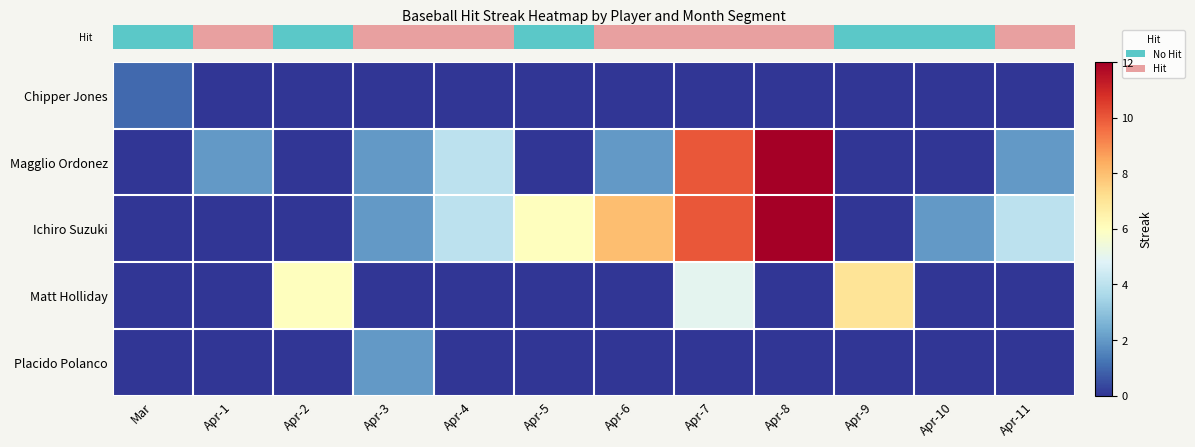

Between Apr-1 and Apr-4, which series saw the biggest shift?

row_2